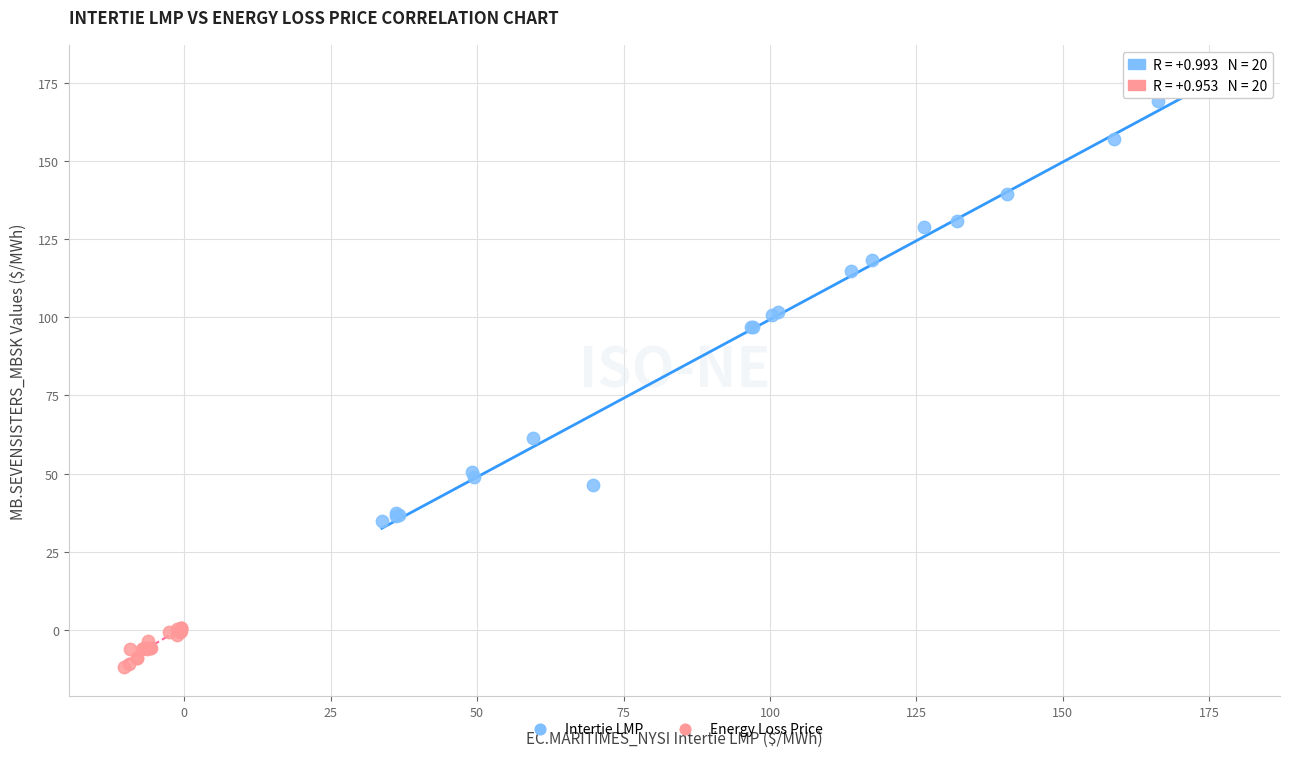

Which series contains the highest Y value?

Intertie LMP